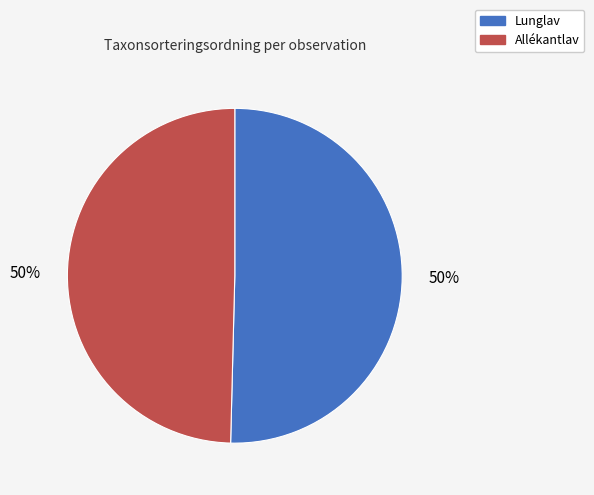

To the nearest percent, what is the average slice percentage?

50%